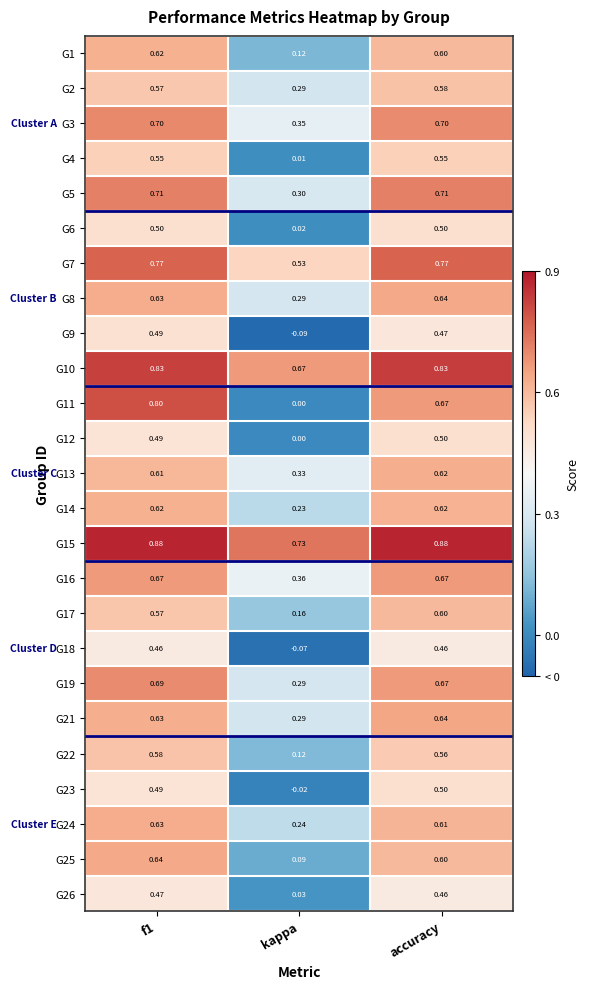

Is the value of G15 at accuracy greater than the value of G1 at kappa?

Yes